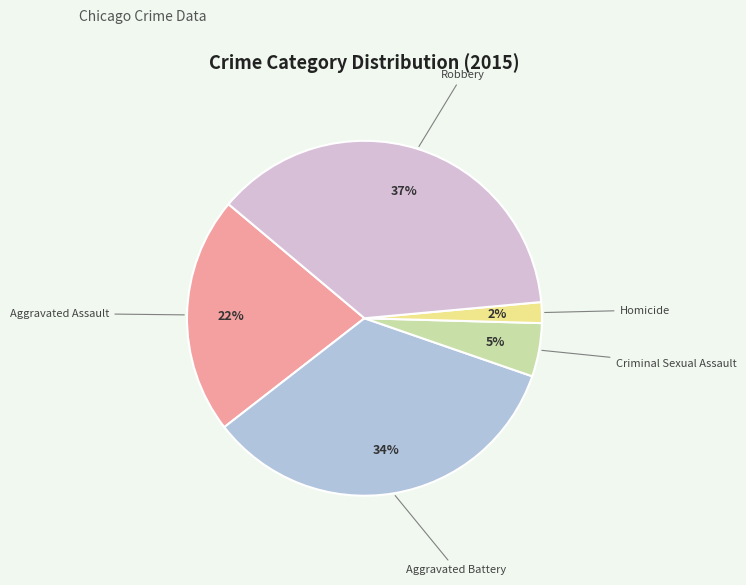

To the nearest percent, what is the combined percentage of Criminal Sexual Assault and Homicide?

7%